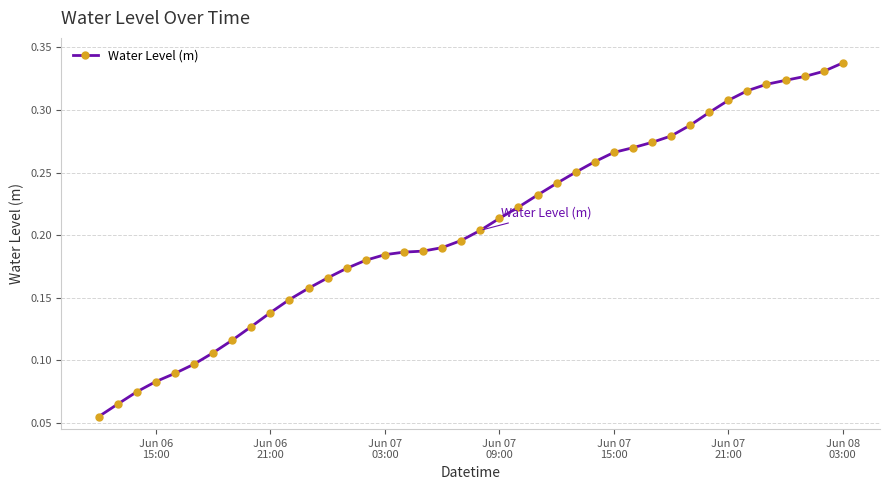

What is the sum of all values?

8.3